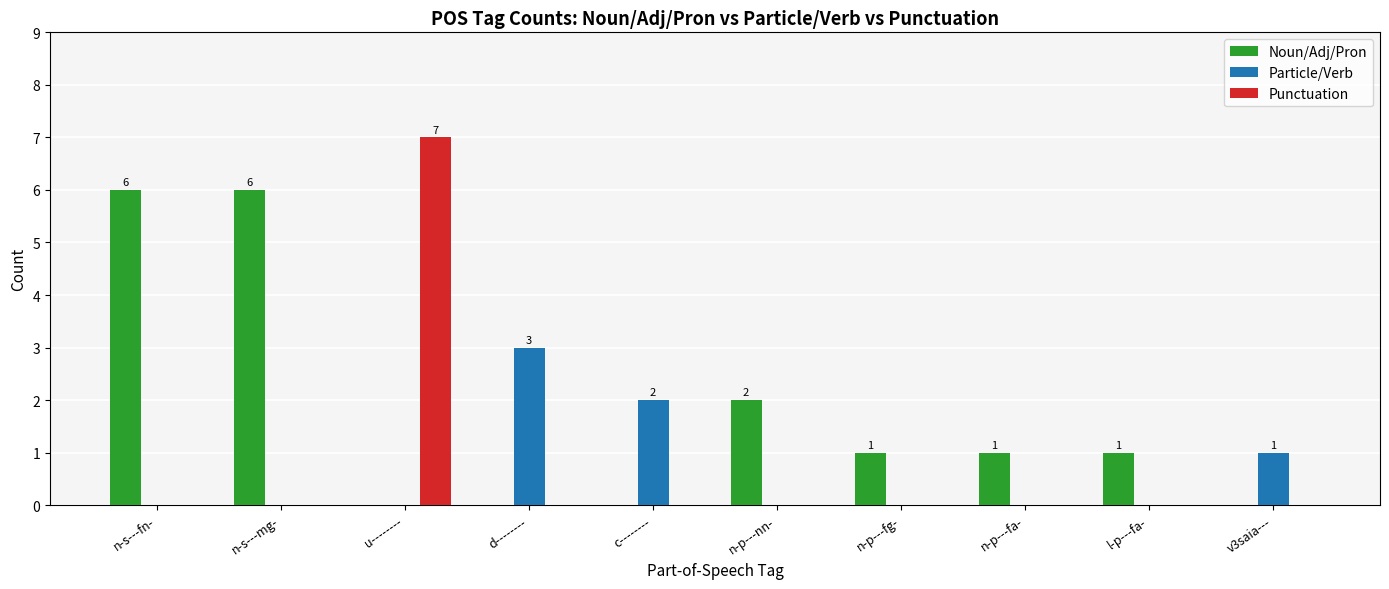

Count the number of categories in the chart.

10